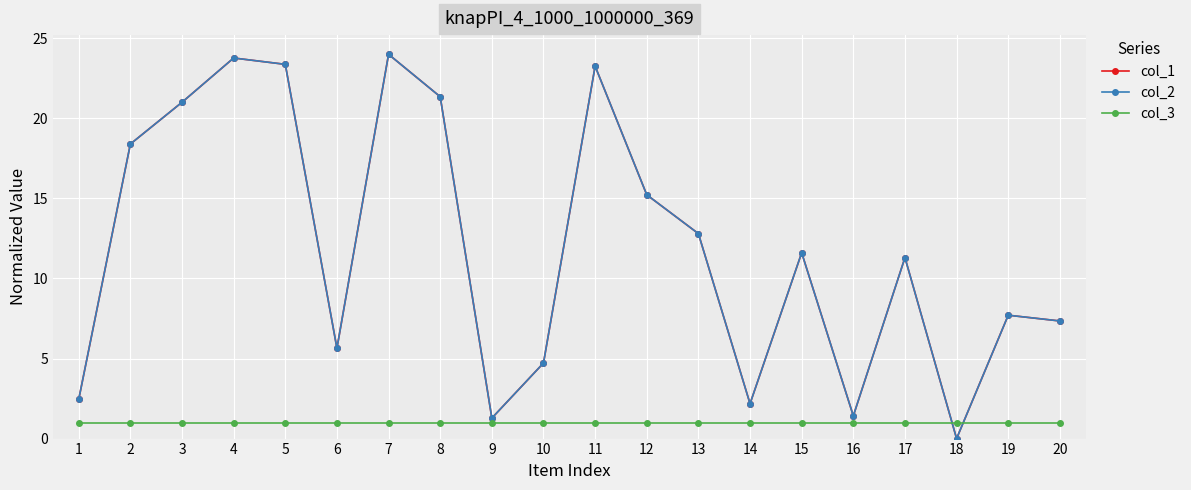

What is the value of the col_1 point at the 8th from the left?

21.4